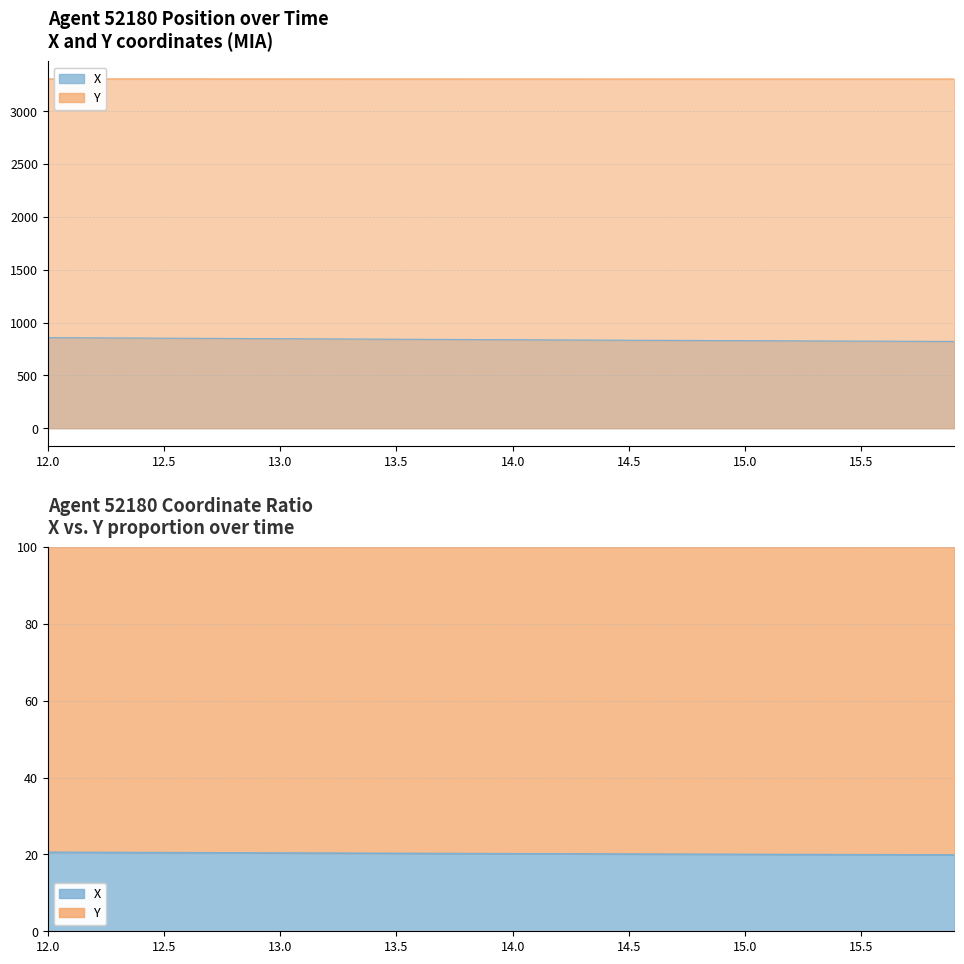

List the series in order of their overall mean, lowest first.

X, Y